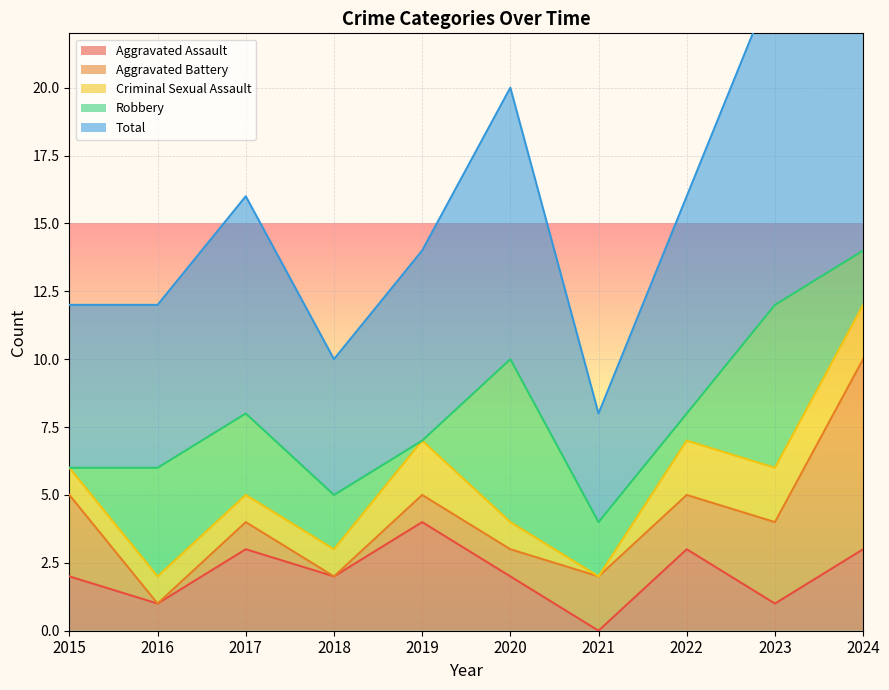

The value of Criminal Sexual Assault at 2017 is 1. True or false?

True